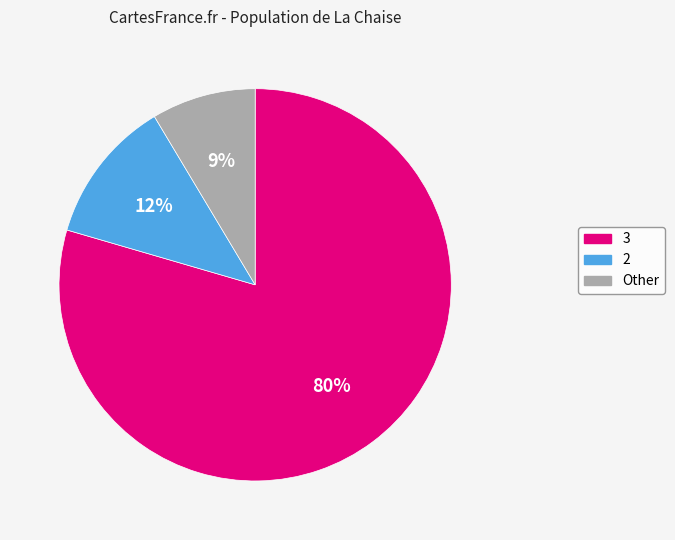

How many segments does this pie chart have?

3